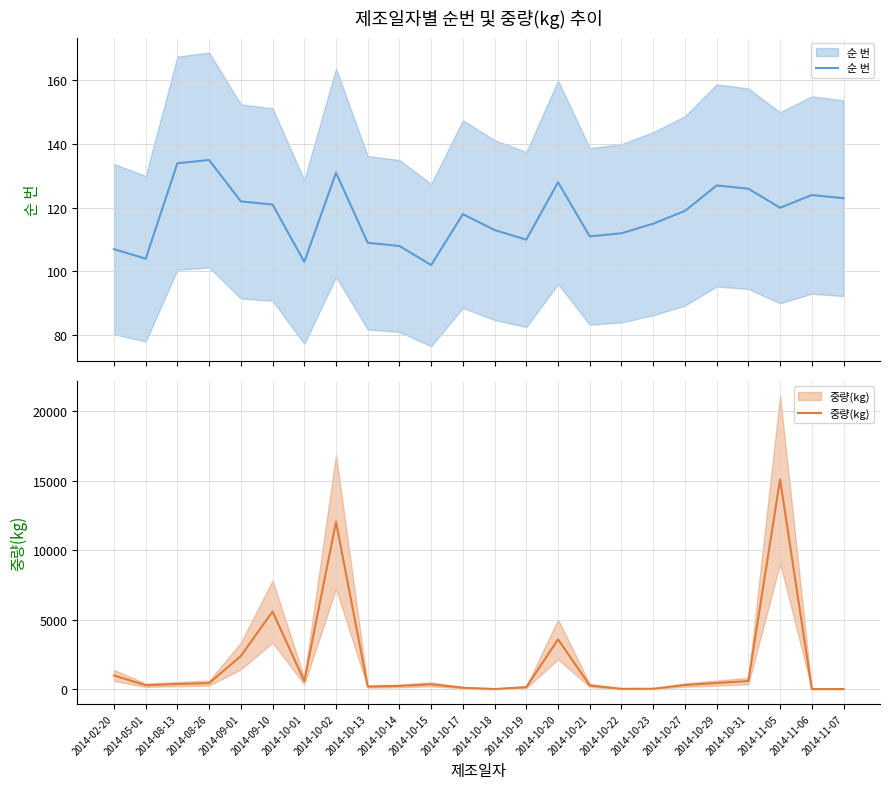

True or false: 순 번 and 중량(kg) cross at least once.

True